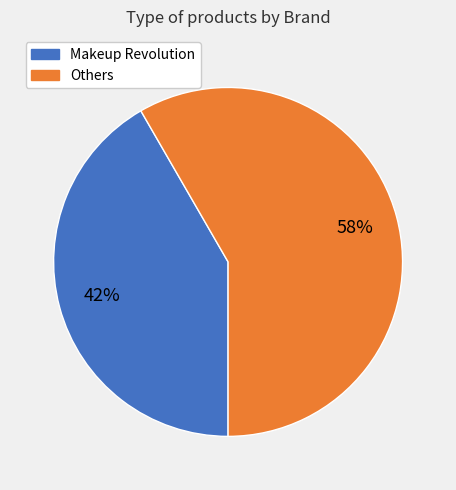

Is there any slice that represents more than half of the pie?

Yes